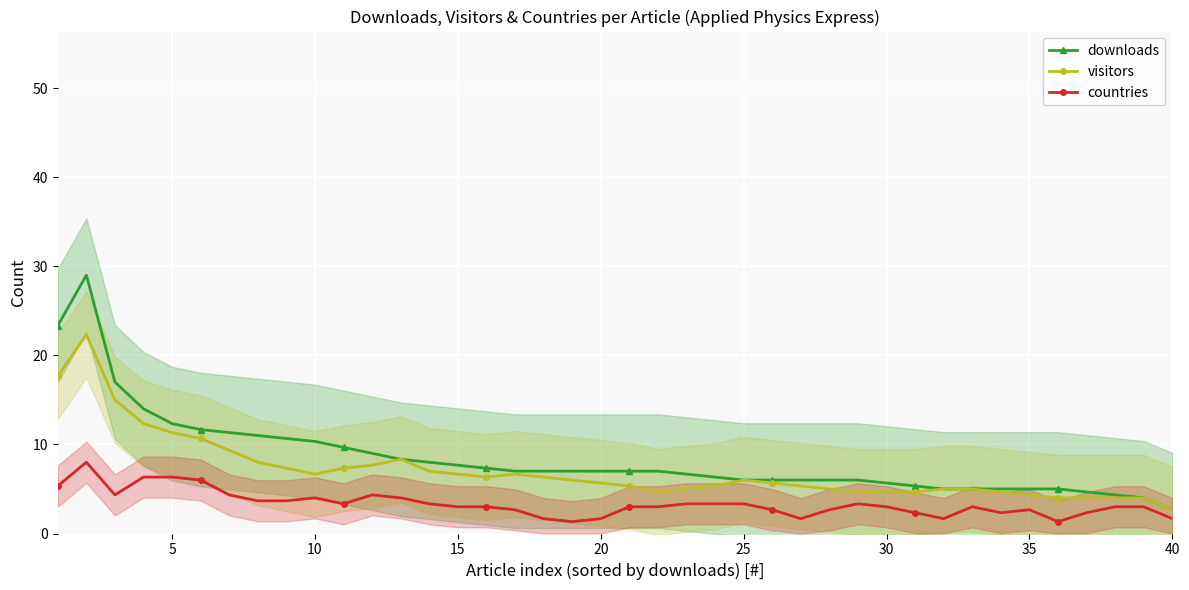

How many distinct data groups are displayed?

3